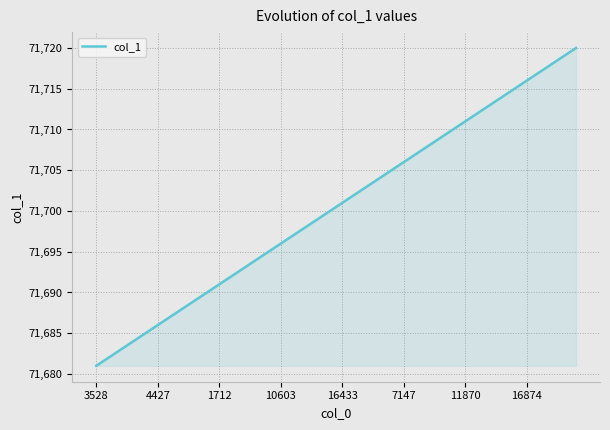

What is the greatest value displayed?

71720